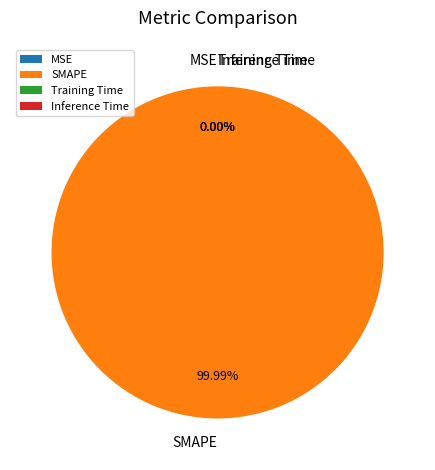

What is the smallest slice in the pie chart?

MSE